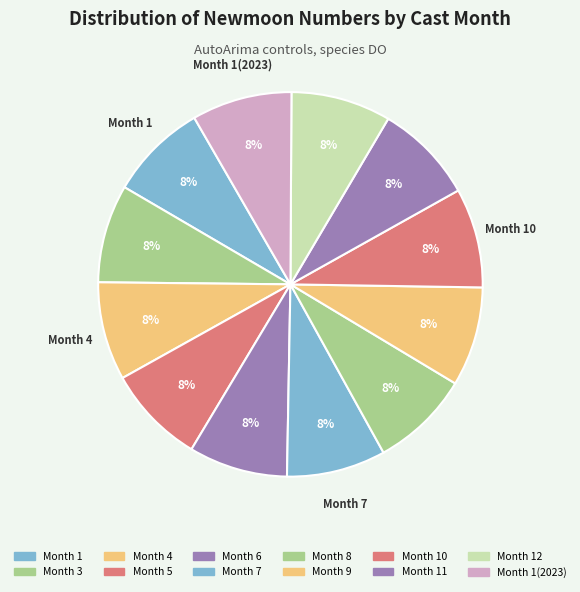

To the nearest percent, what is the average slice percentage?

8%